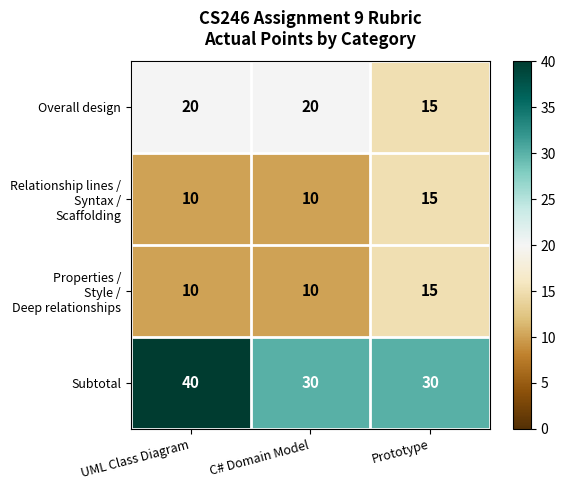

Is it true that Overall design equals 15 at Prototype?

True